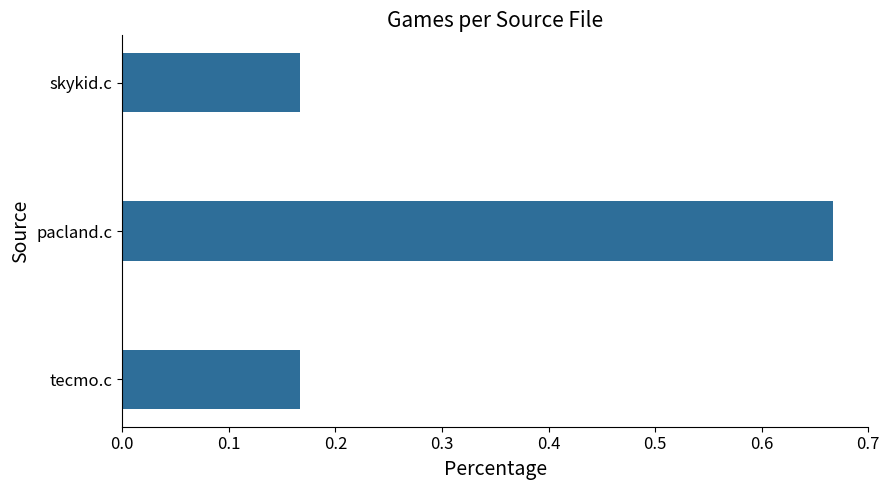

True or false: the data shows 0.9 at pacland.c.

False